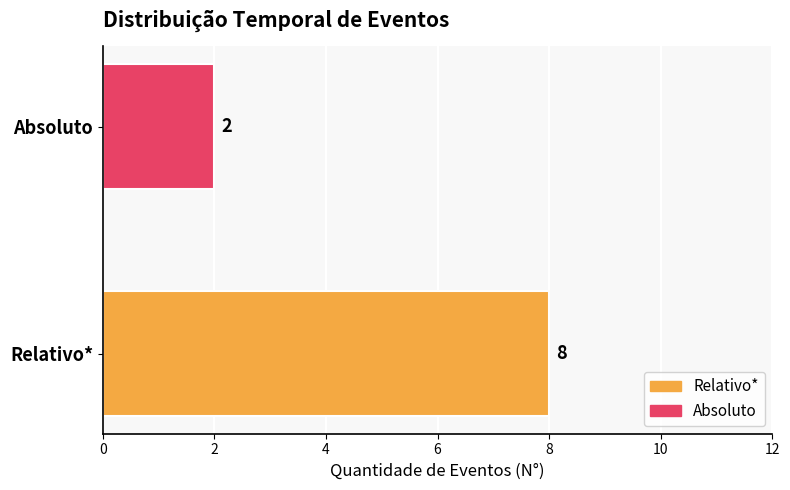

What is the change in value from Relativo* to Absoluto?

-6